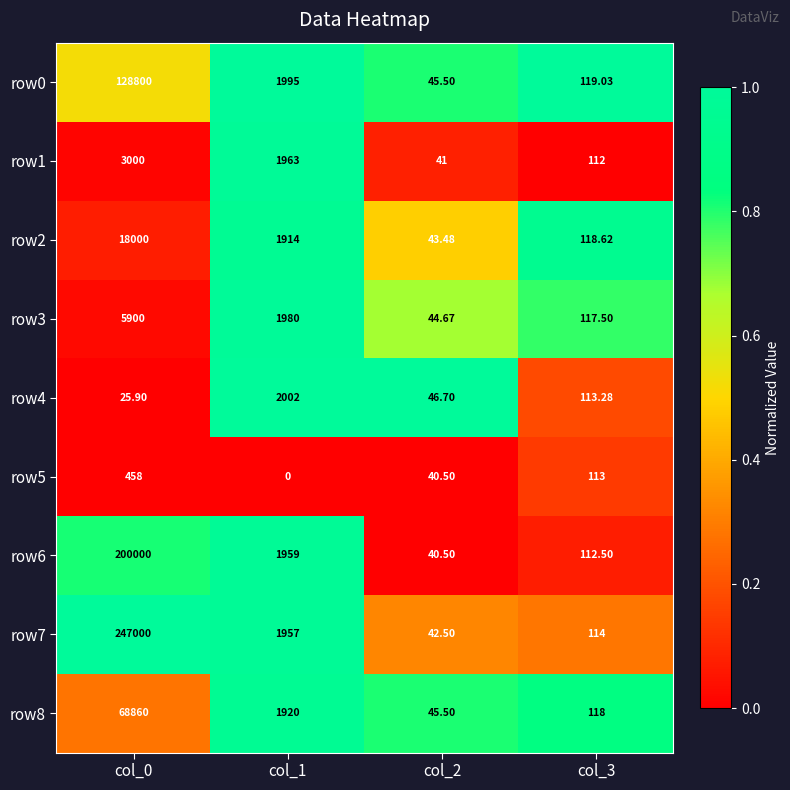

Reading left to right, transcribe all the data shown in this chart.

row0: col_0=128800.0	col_1=1995.0	col_2=45.5	col_3=119.0
row1: col_0=3000.0	col_1=1963.0	col_2=41.0	col_3=112.0
row2: col_0=18000.0	col_1=1914.0	col_2=43.5	col_3=118.6
row3: col_0=5900.0	col_1=1980.0	col_2=44.7	col_3=117.5
row4: col_0=25.9	col_1=2002.0	col_2=46.7	col_3=113.3
row5: col_0=458.0	col_1=0.0	col_2=40.5	col_3=113.0
row6: col_0=200000.0	col_1=1959.0	col_2=40.5	col_3=112.5
row7: col_0=247000.0	col_1=1957.0	col_2=42.5	col_3=114.0
row8: col_0=68860.0	col_1=1920.0	col_2=45.5	col_3=118.0